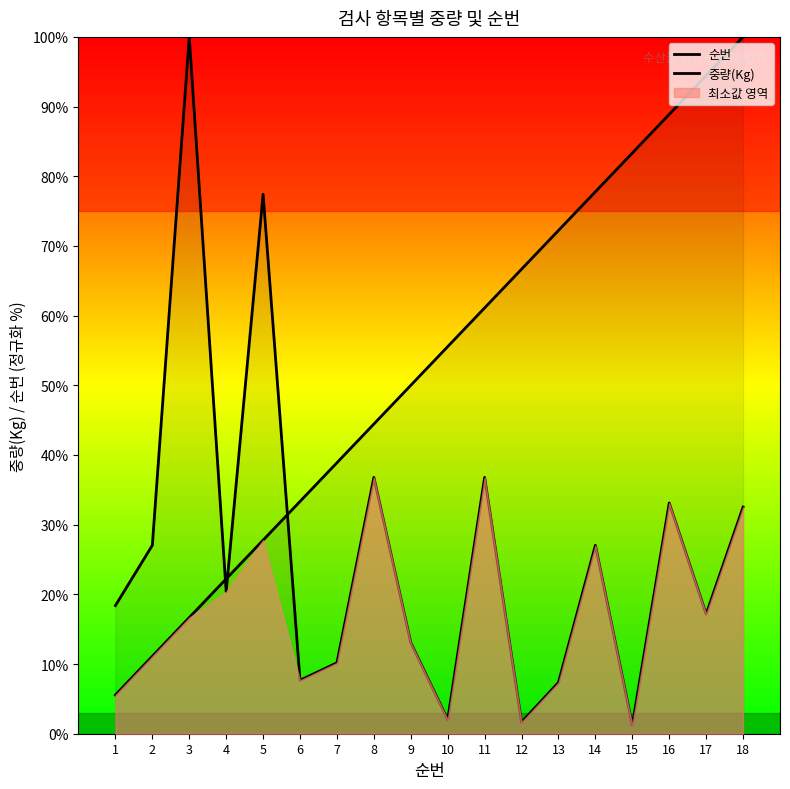

Reading left to right, what are all the values shown in this chart?

순번: 1=5.6	2=11.1	3=16.7	4=22.2	5=27.8	6=33.3	7=38.9	8=44.4	9=50.0	10=55.6	11=61.1	12=66.7	13=72.2	14=77.8	15=83.3	16=88.9	17=94.4	18=100.0
중량(Kg): 1=18.4	2=27.0	3=100.0	4=20.4	5=77.4	6=7.7	7=10.2	8=36.8	9=13.1	10=2.0	11=36.8	12=1.7	13=7.4	14=27.0	15=1.2	16=33.1	17=17.2	18=32.5